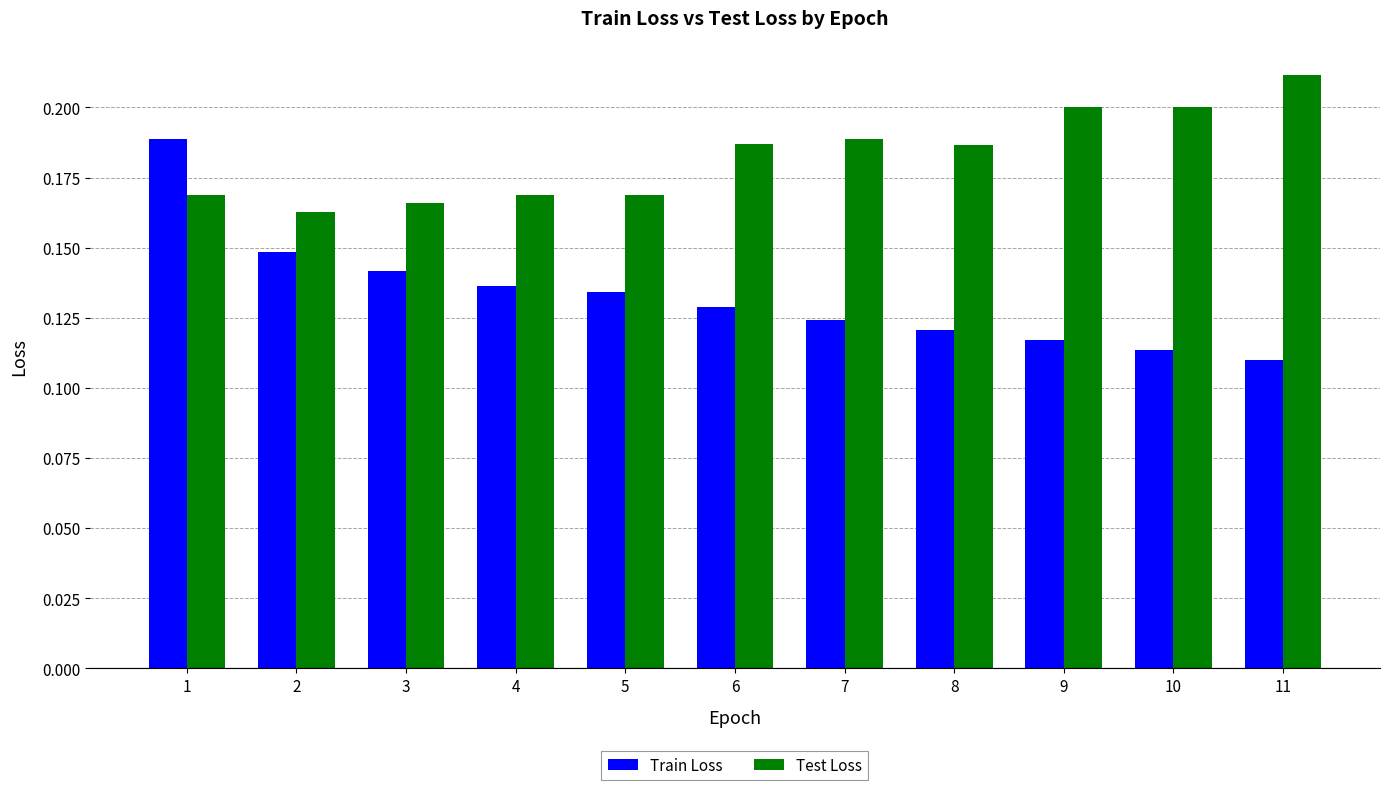

What is the sum of all Test Loss values?

2.0